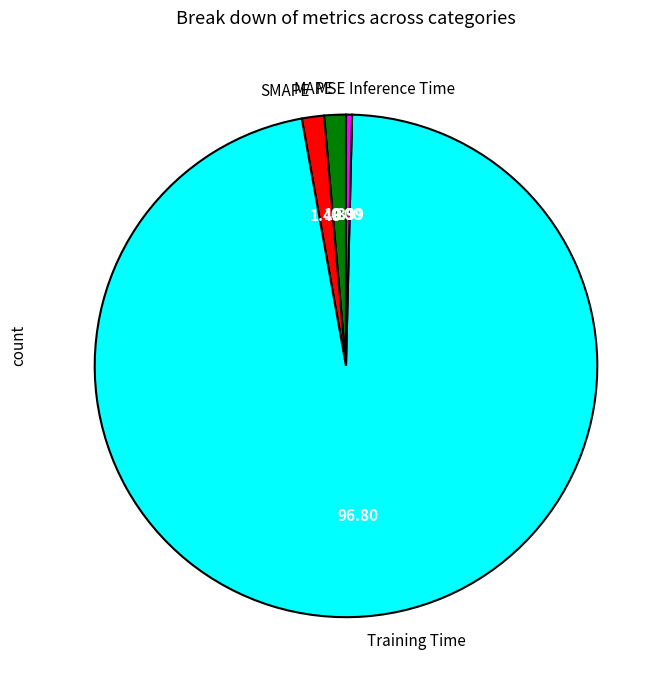

Is there any slice that represents more than half of the pie?

Yes